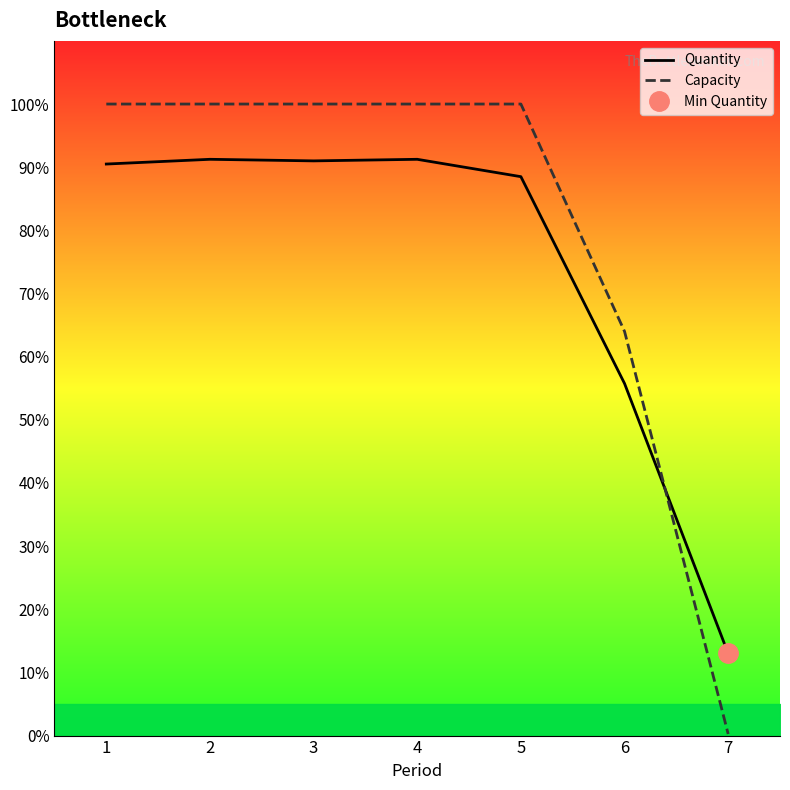

How many times do Quantity and Capacity cross each other?

1